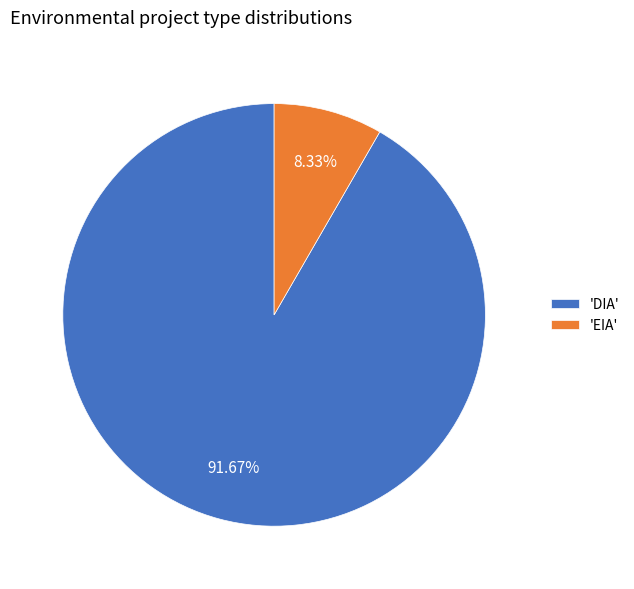

How many slices are in this pie chart?

2